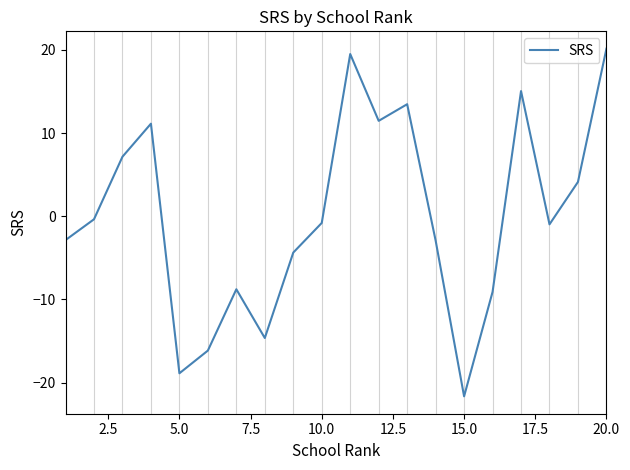

What is the greatest value displayed?

20.1